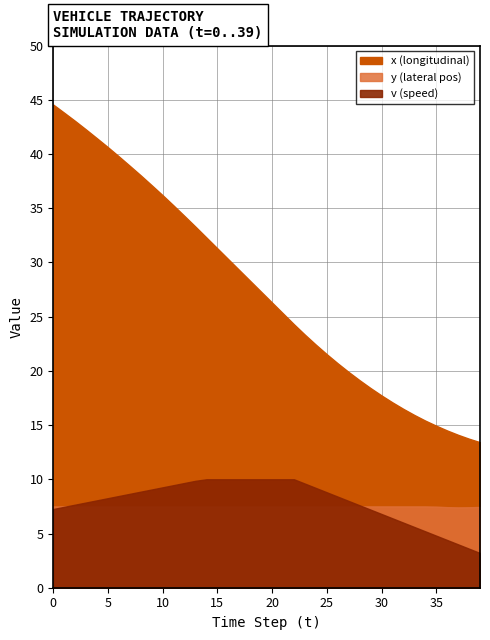

What is the sum of all y (lateral pos) values?

299.7